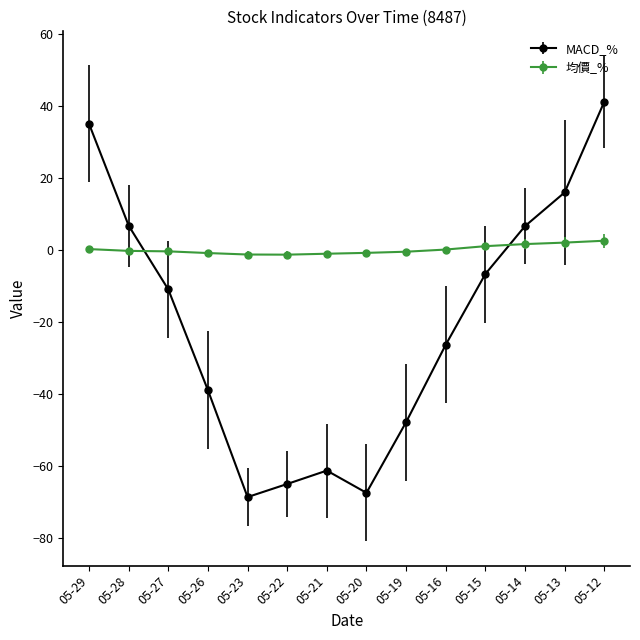

How many interior local peaks does the MACD_% series have?

1